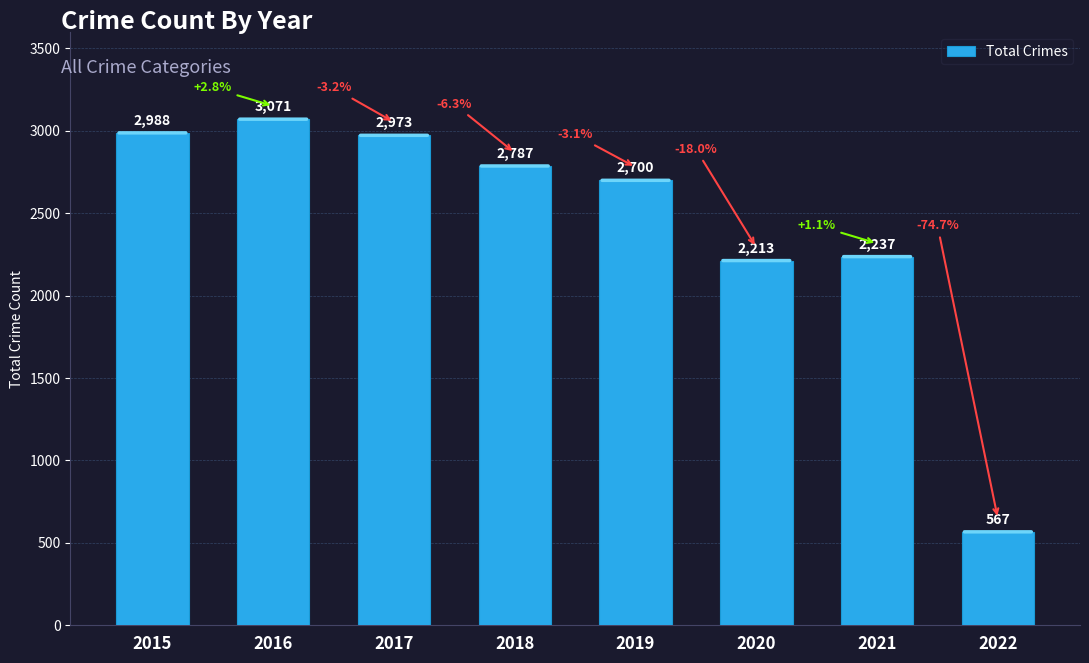

Reading left to right, what are all the values shown in this chart?

2015=2988	2016=3071	2017=2973	2018=2787	2019=2700	2020=2213	2021=2237	2022=567